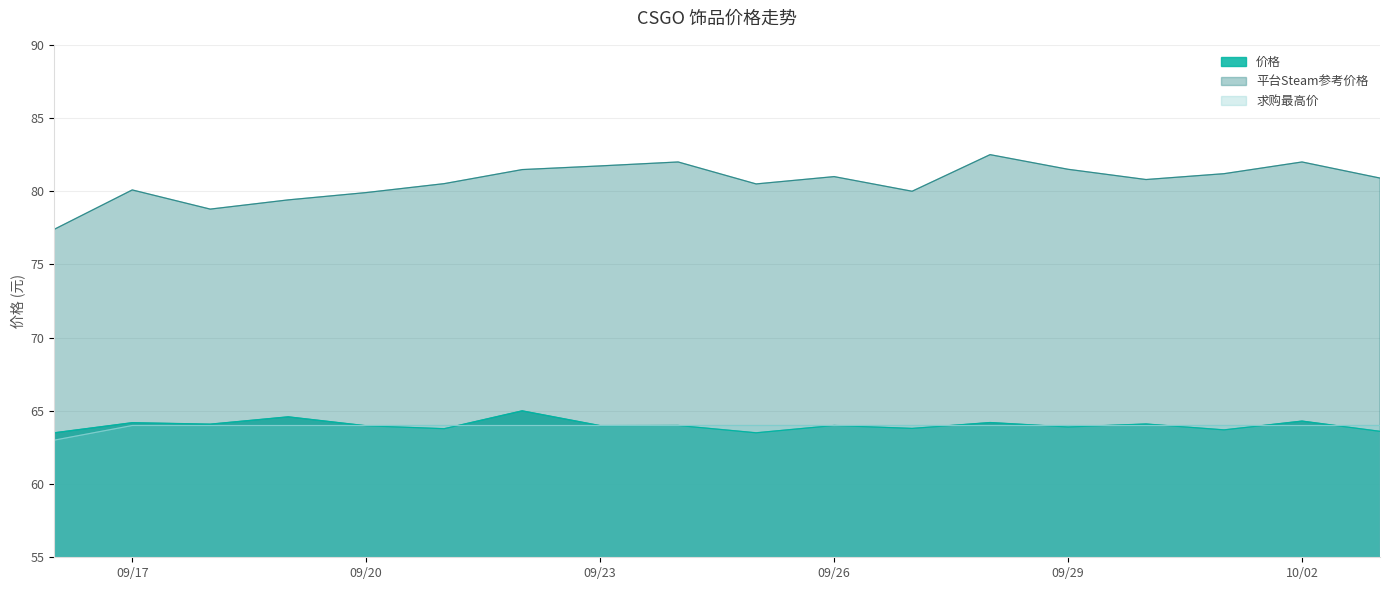

At which category is the sum across all series the highest?

2023-09-28